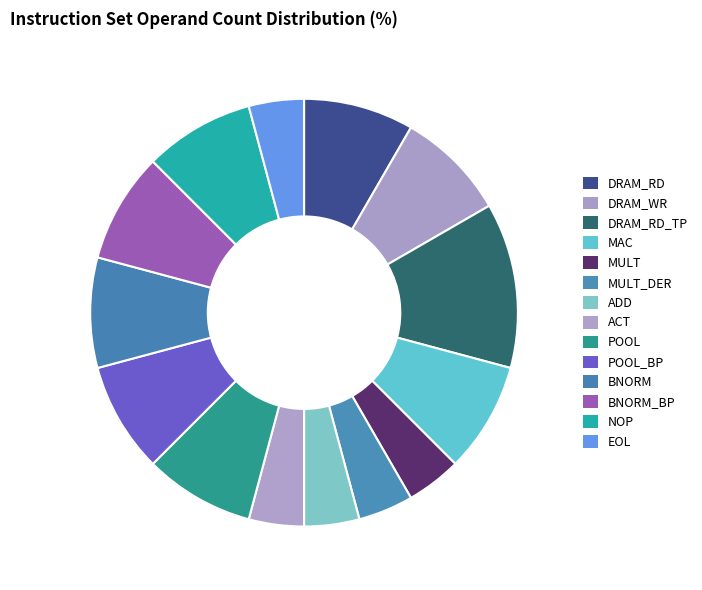

Combined, do ADD and DRAM_RD_TP account for over 50%?

No